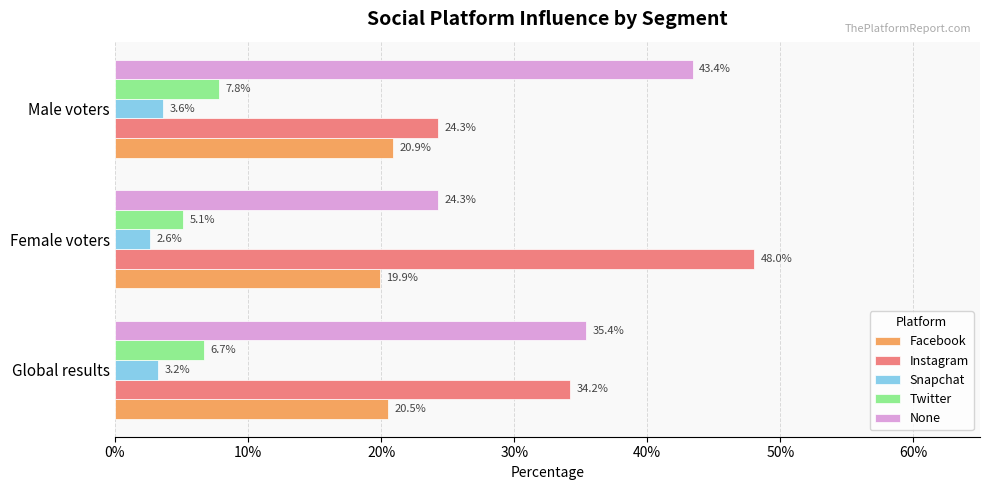

What are all the series names shown in the legend?

Facebook, Instagram, Snapchat, Twitter, None